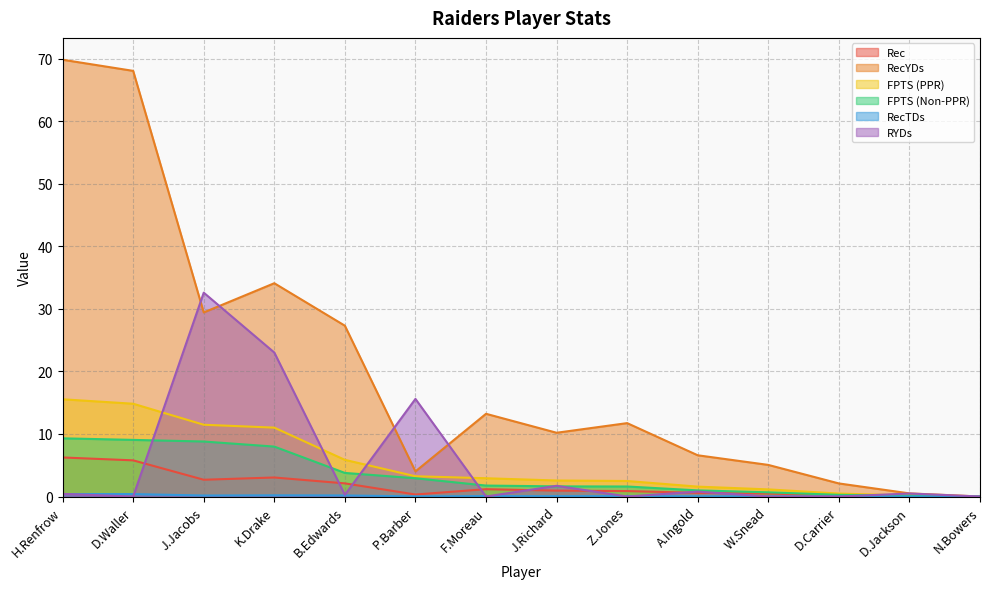

Where is Rec nearest to the value 3?

K.Drake